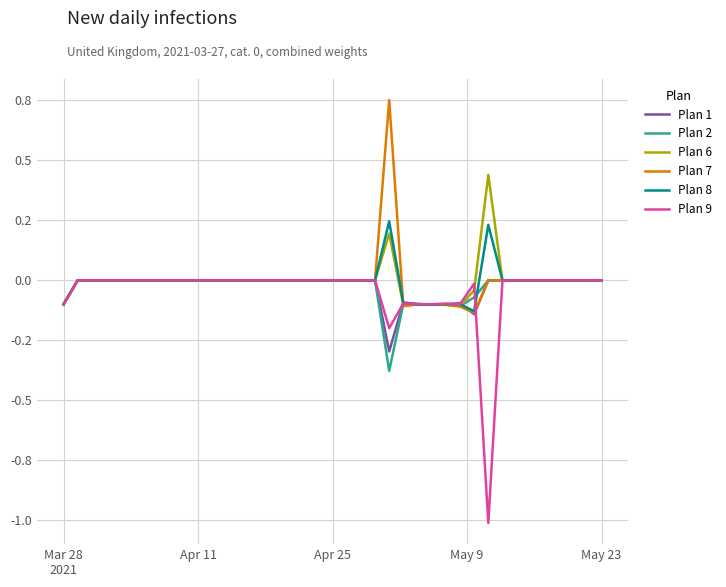

What are all the series names shown in the legend?

Plan 1, Plan 2, Plan 6, Plan 7, Plan 8, Plan 9